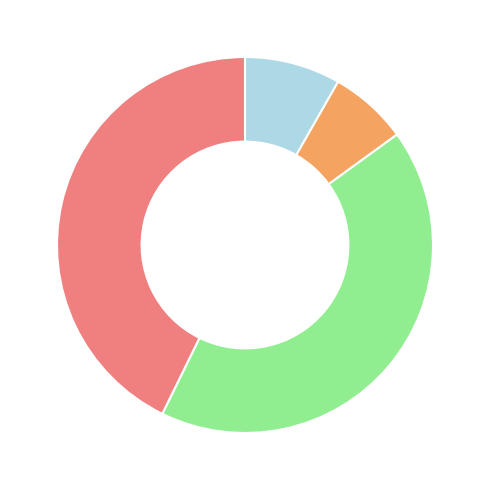

Does any single category account for the majority?

No